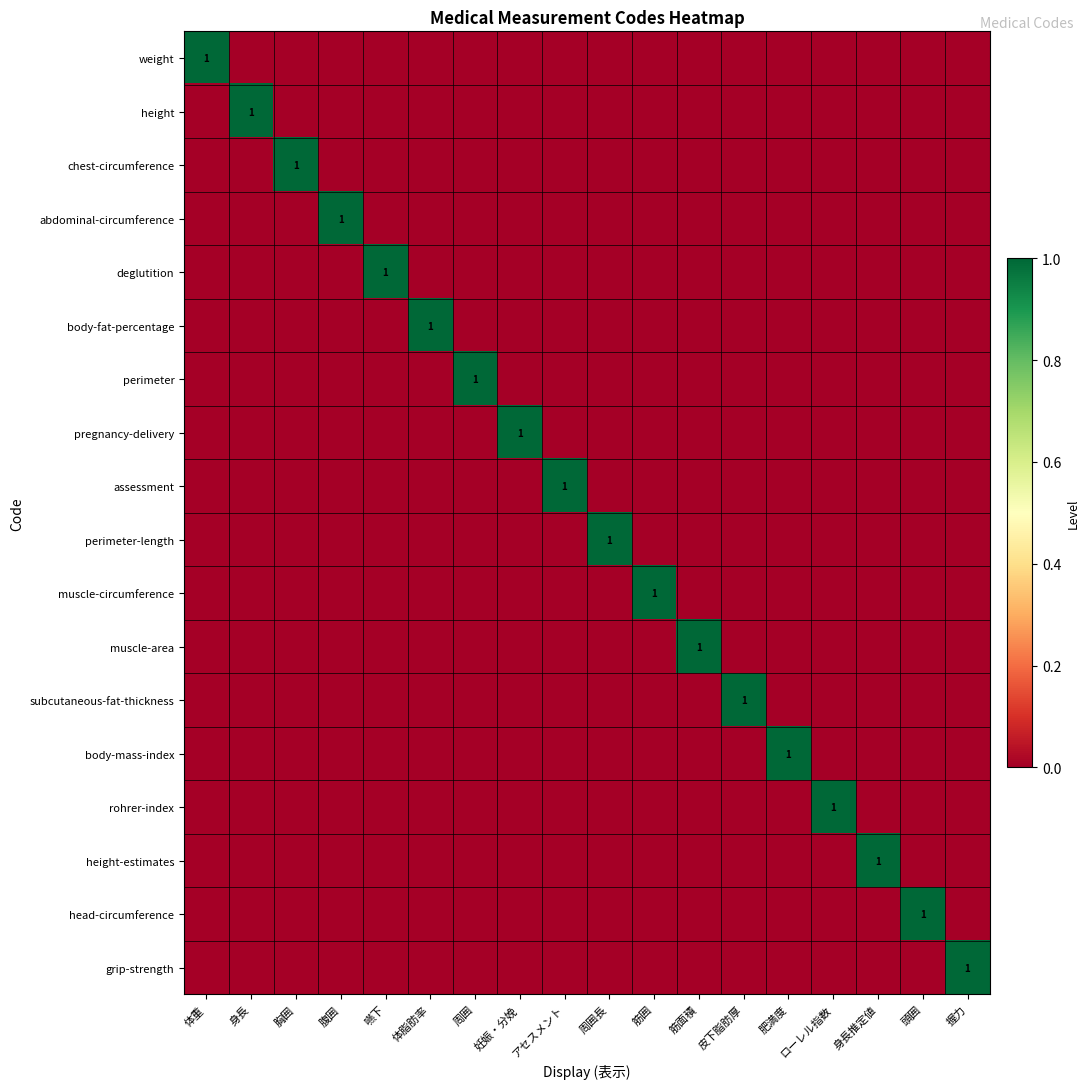

Which has a higher value, 周囲 or 頭囲?

周囲